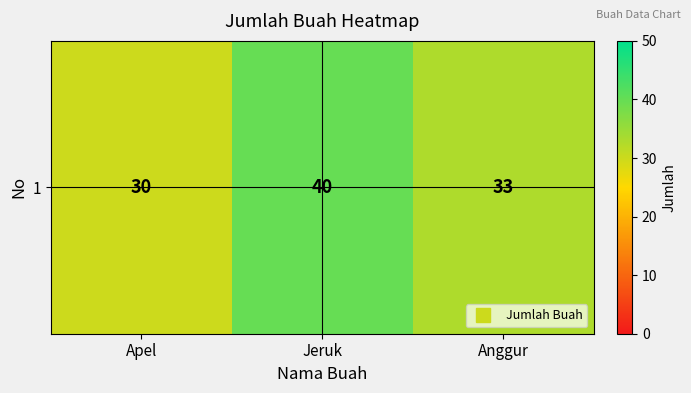

At which category does the chart reach its minimum across all series?

Apel